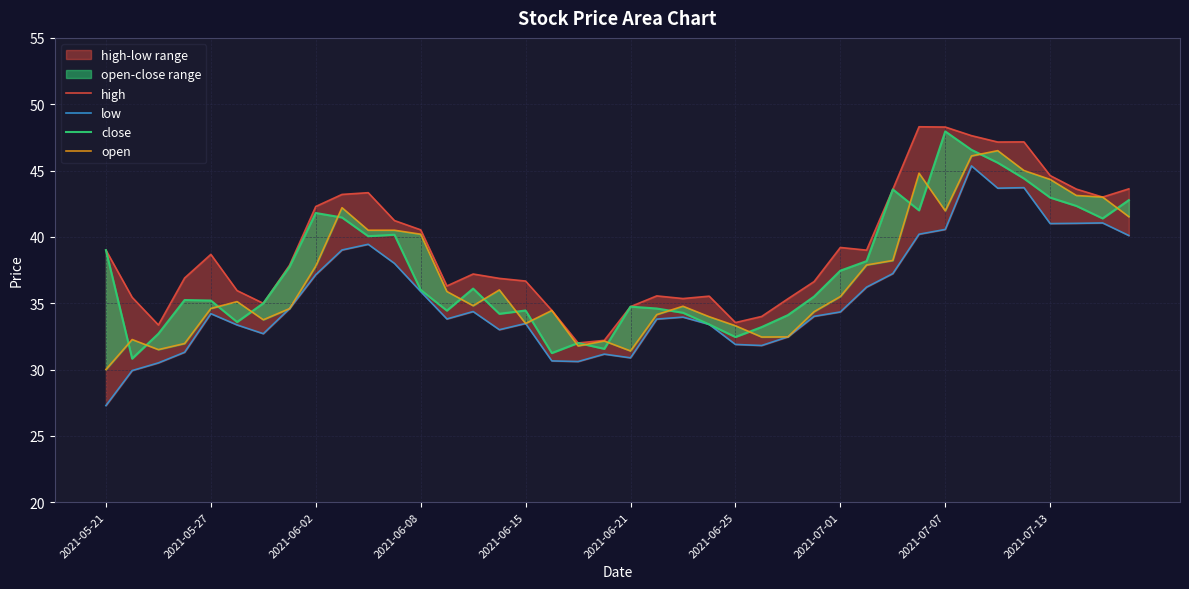

True or false: high and low intersect in this chart.

False